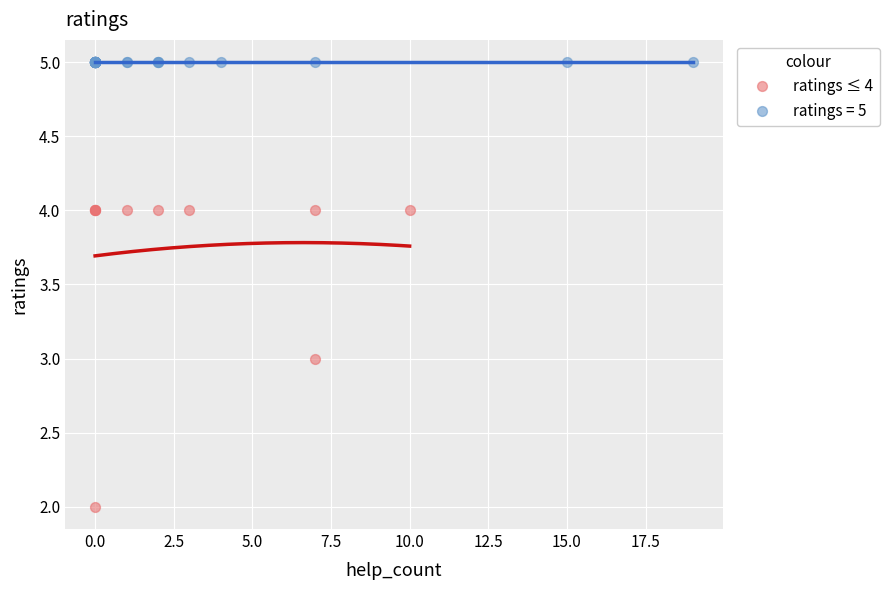

Which series reaches the maximum Y coordinate?

ratings = 5